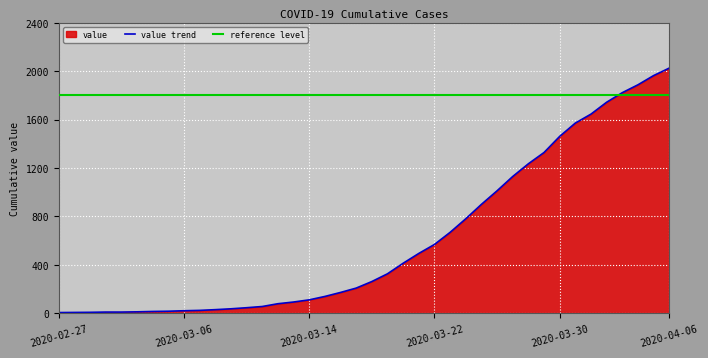

What is the label of the 19th point from the right?

2020-03-19